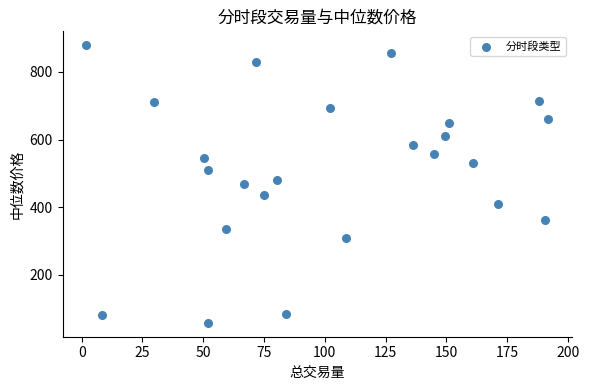

What is the range of X values (max minus min)?

190.2